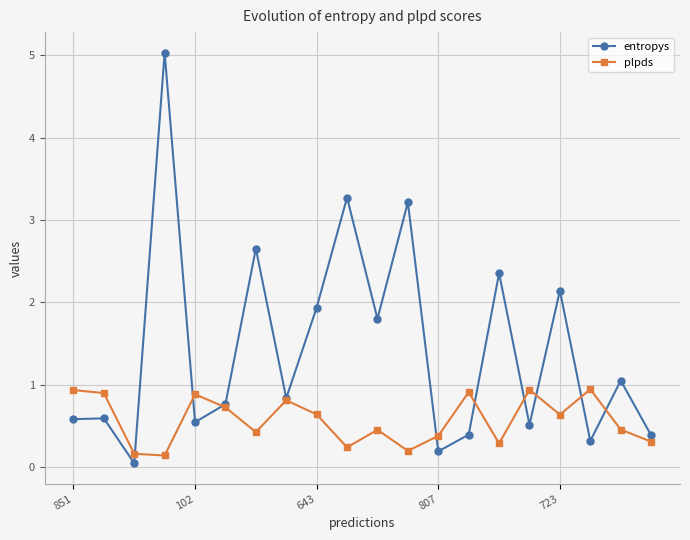

In entropys, how many points are lower than both neighbors (excluding endpoints)?

7